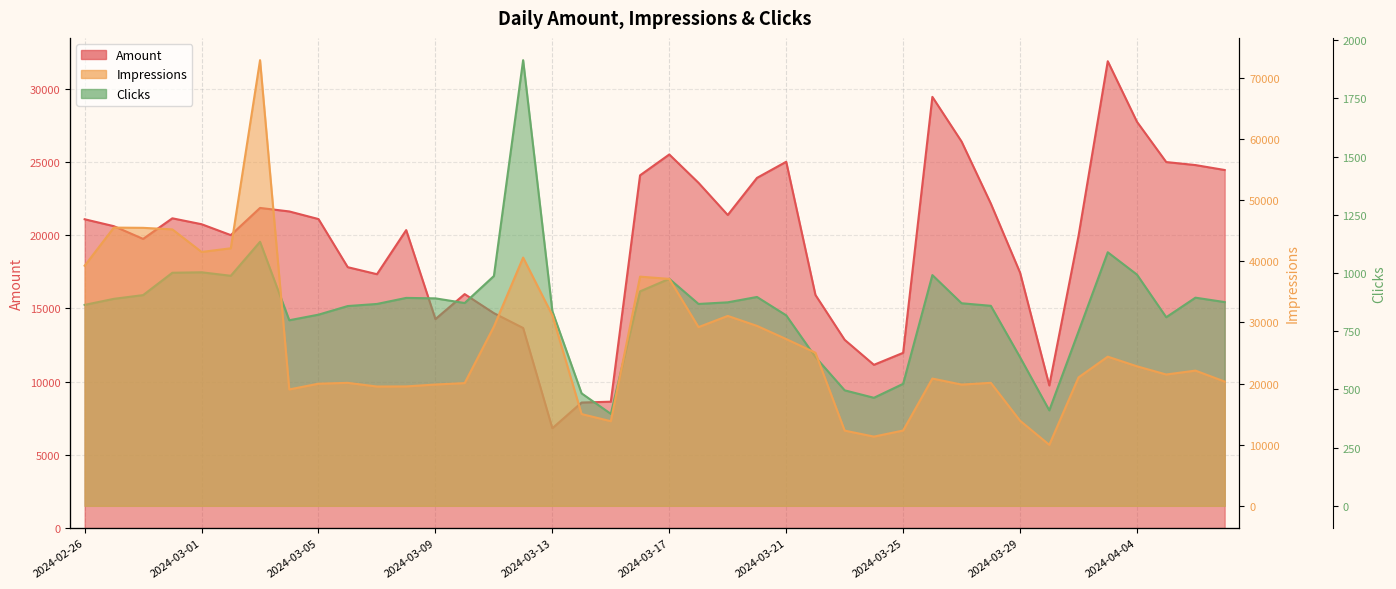

What is the greatest value displayed?

72879